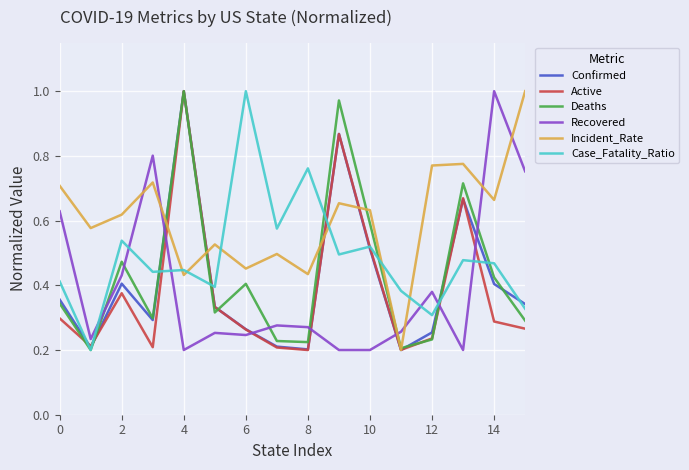

How many lines are shown in the chart?

6